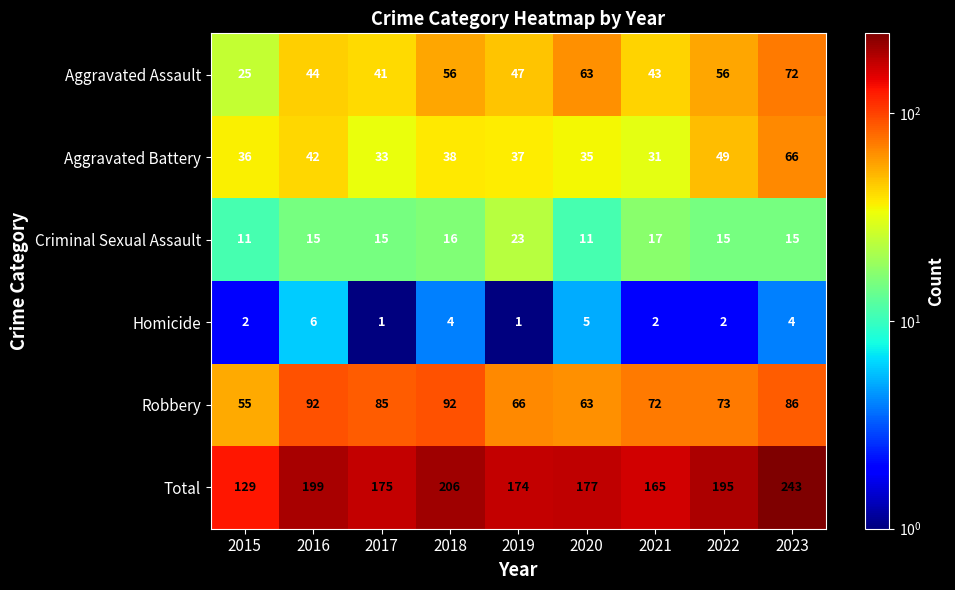

At which category is the sum across all series the highest?

2023